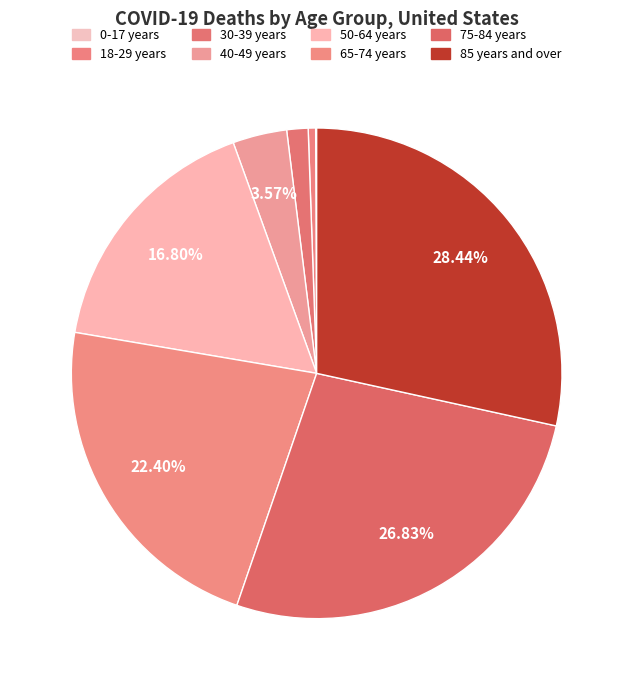

Is it true that 40-49 years is 1% of the pie?

False